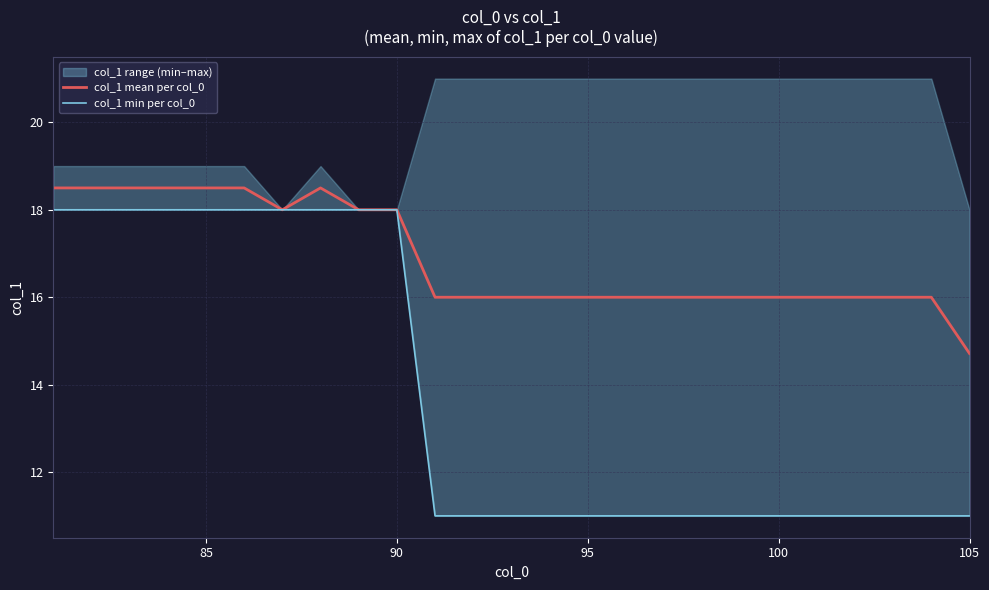

The col_1 mean per col_0 series shows 18.5 at 85. True or false?

True